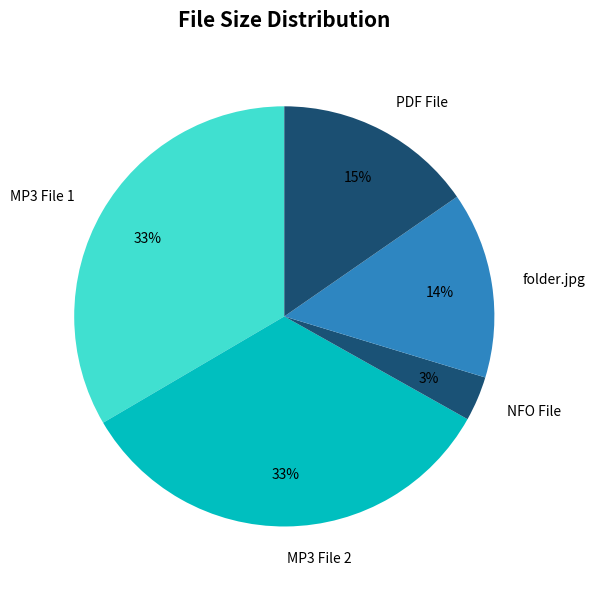

True or false: folder.jpg accounts for 3% of the total.

False